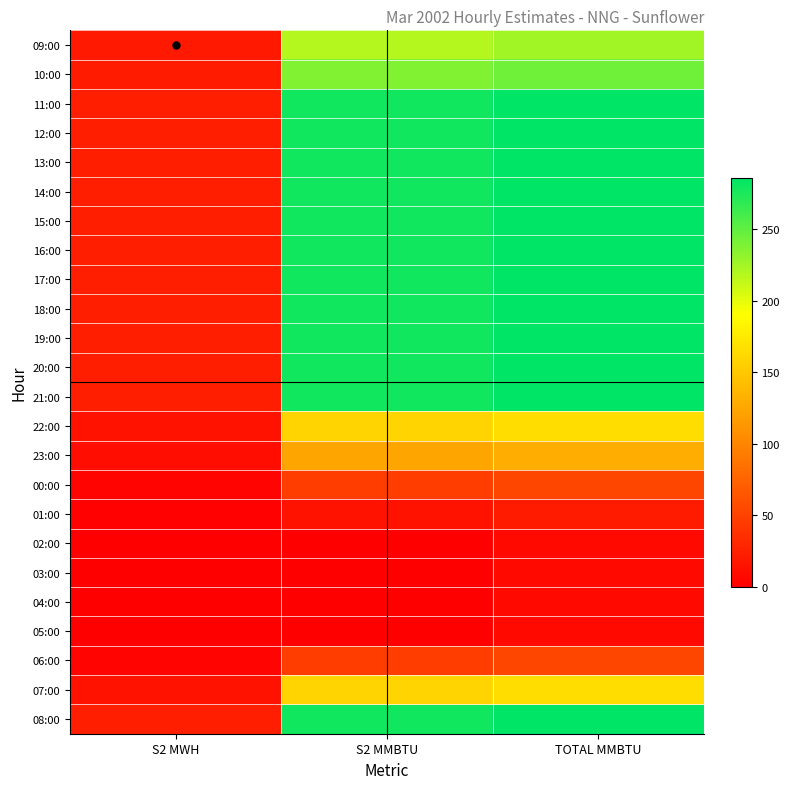

What is the total value across all series at S2 MWH?

378.8